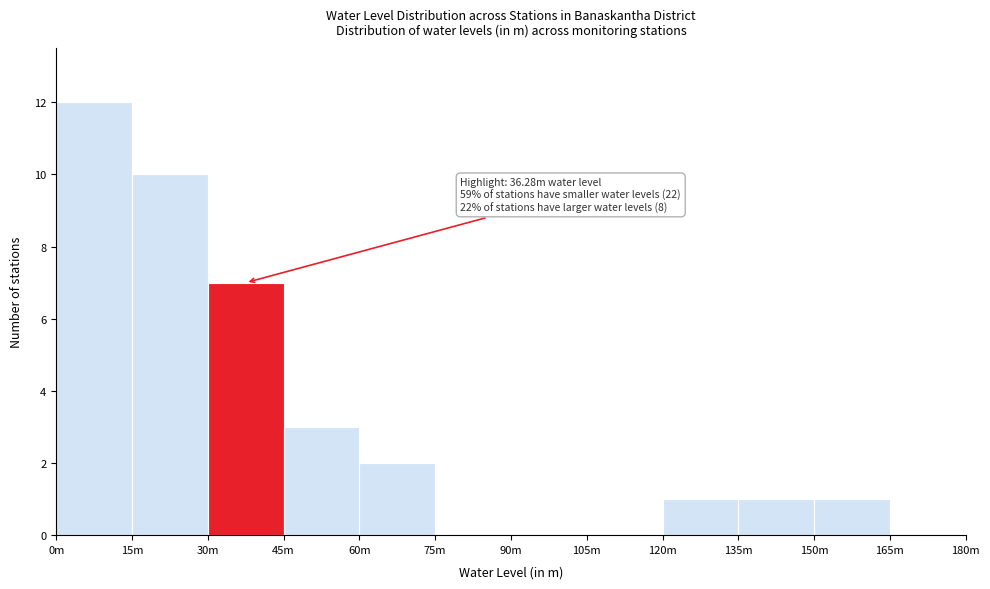

Reading right to left, list all the values displayed in this chart.

165m=0	150m=1	135m=1	120m=1	105m=0	90m=0	75m=0	60m=2	45m=3	30m=7	15m=10	0m=12